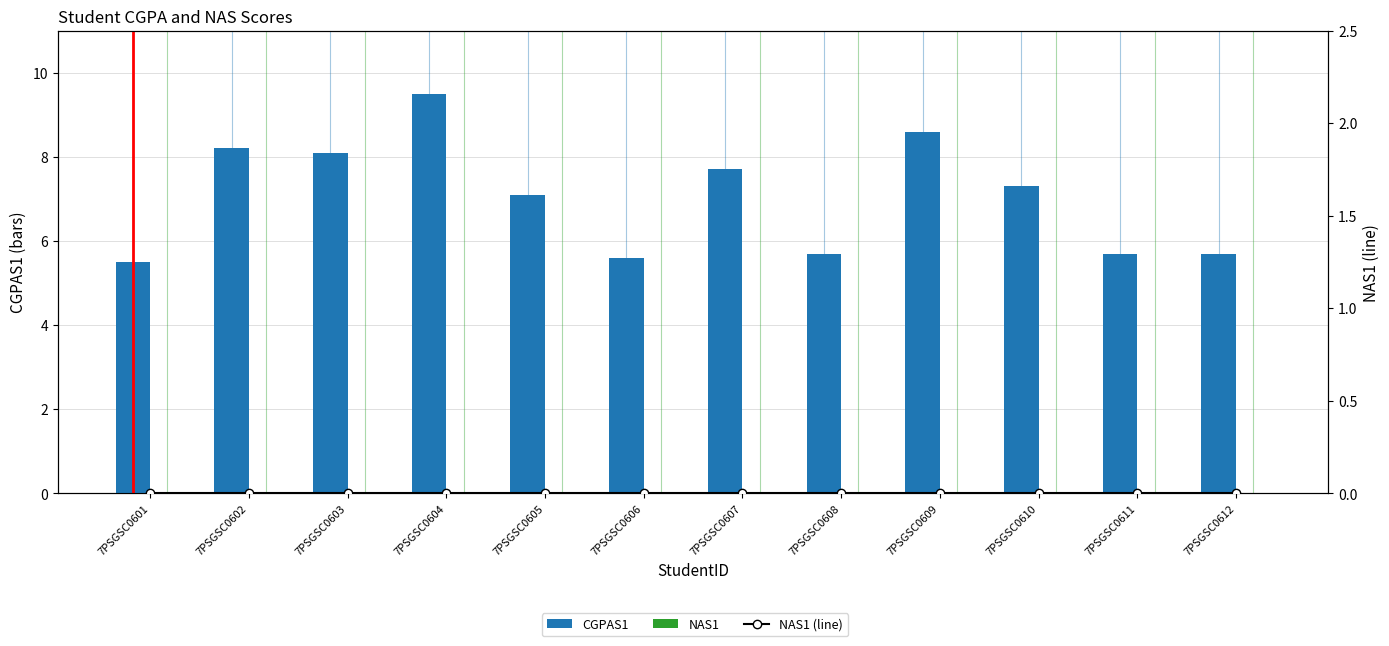

What is the difference between the highest and lowest values at 7PSGSC0605?

7.1